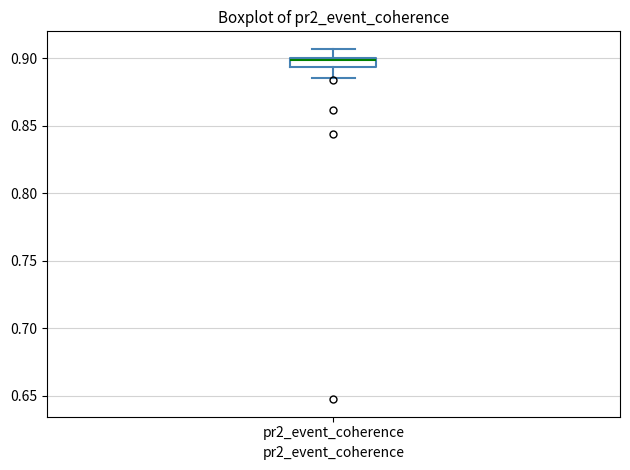

Where does the lower whisker of the box for pr2_event_coherence end on the y-axis? The values are not printed on the chart, so give them approximately, as read against the axis.

0.885